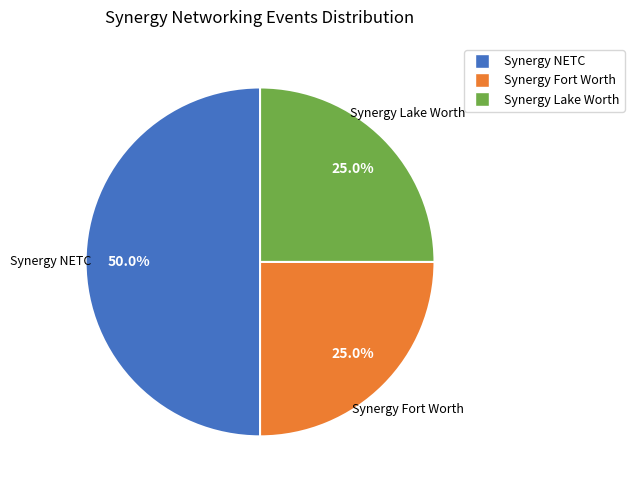

Is it true that Synergy Lake Worth is 37% of the pie?

False